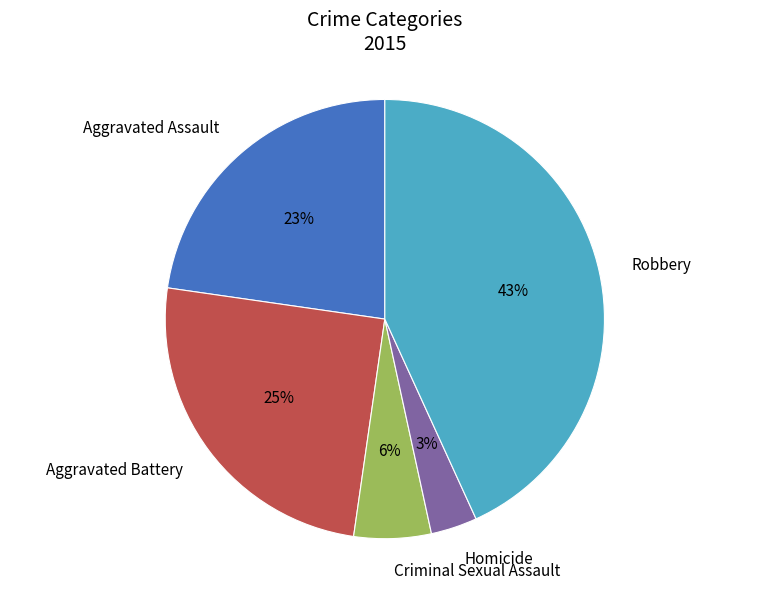

Rank the categories by value from highest to lowest.

Robbery, Aggravated Battery, Aggravated Assault, Criminal Sexual Assault, Homicide